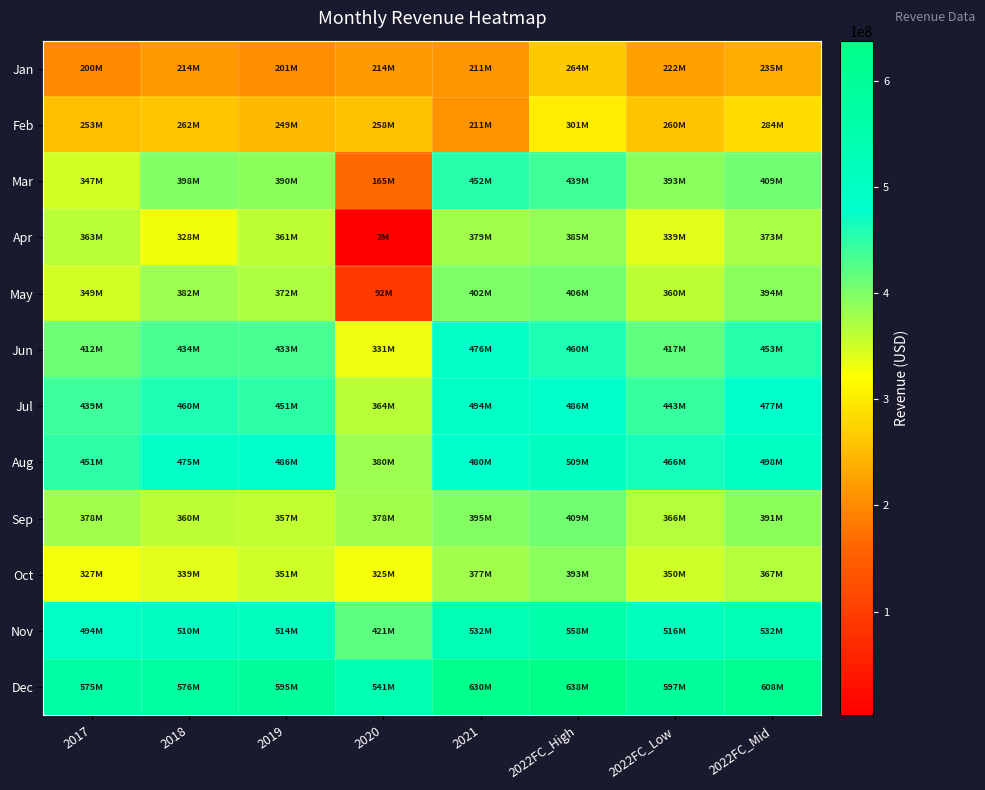

Reading right to left, transcribe all the data shown in this chart.

Jan: 2022FC_Mid=234687966.9	2022FC_Low=222131539.1	2022FC_High=263809309.3	2021=211482444.7	2020=214329191.7	2019=201024944.7	2018=213886733.8	2017=200135740.3
Feb: 2022FC_Mid=284372606.6	2022FC_Low=259822546.3	2022FC_High=301110190.1	2021=210650664.0	2020=257553611.9	2019=249002162.2	2018=262334792.0	2017=253278268.7
Mar: 2022FC_Mid=409350828.9	2022FC_Low=393134326.6	2022FC_High=438998255.7	2021=451968642.1	2020=164869919.9	2019=389556524.7	2018=398257328.3	2017=347296395.8
Apr: 2022FC_Mid=373184981.1	2022FC_Low=339108450.9	2022FC_High=385349929.1	2021=379250129.3	2020=2064776.0	2019=361061279.9	2018=328472037.4	2017=363023042.8
May: 2022FC_Mid=393634340.2	2022FC_Low=359719068.8	2022FC_High=406417281.0	2021=401711626.0	2020=91836817.5	2019=372094847.9	2018=381913420.1	2017=349097488.9
Jun: 2022FC_Mid=453264811.2	2022FC_Low=417070679.7	2022FC_High=460312773.7	2021=476158511.9	2020=331457868.9	2019=433012879.6	2018=433504530.8	2017=411752525.7
Jul: 2022FC_Mid=477046808.4	2022FC_Low=442842913.1	2022FC_High=486244699.0	2021=494076250.5	2020=363804994.4	2019=450964707.9	2018=460307068.7	2017=439187775.3
Aug: 2022FC_Mid=497946948.2	2022FC_Low=466284592.3	2022FC_High=509370317.7	2021=480392636.6	2020=380449254.5	2019=485630320.2	2018=475369915.4	2017=450589943.5
Sep: 2022FC_Mid=390737545.3	2022FC_Low=366147575.1	2022FC_High=409008980.5	2021=394865613.5	2020=377840084.6	2019=357480634.7	2018=360138837.6	2017=377888456.9
Oct: 2022FC_Mid=366545968.6	2022FC_Low=350208341.3	2022FC_High=392622420.4	2021=377331118.7	2020=325290596.3	2019=350731437.8	2018=339197588.2	2017=327352467.8
Nov: 2022FC_Mid=531620440.0	2022FC_Low=515863824.7	2022FC_High=557664445.3	2021=532171989.4	2020=421397980.6	2019=513765249.8	2018=509790079.3	2017=494400886.3
Dec: 2022FC_Mid=608485558.9	2022FC_Low=596616426.1	2022FC_High=637872266.4	2021=629811705.8	2020=541394517.0	2019=595474654.5	2018=576318064.4	2017=574790928.0